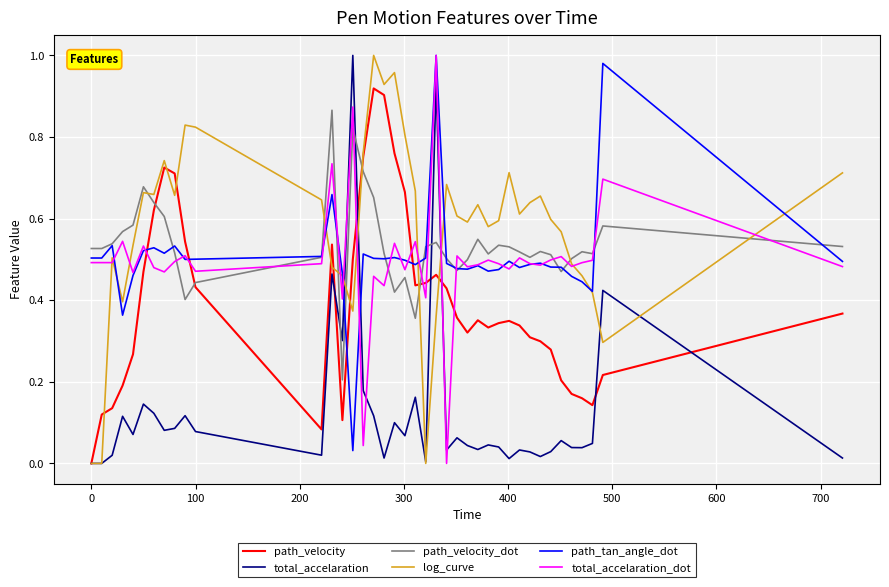

After their last crossing, which series has the higher values: path_tan_angle_dot or path_velocity?

path_tan_angle_dot